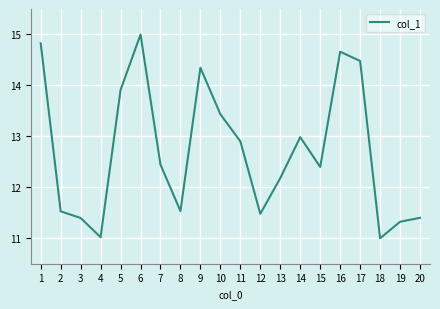

What is the difference between the values at 10 and 4?

2.4